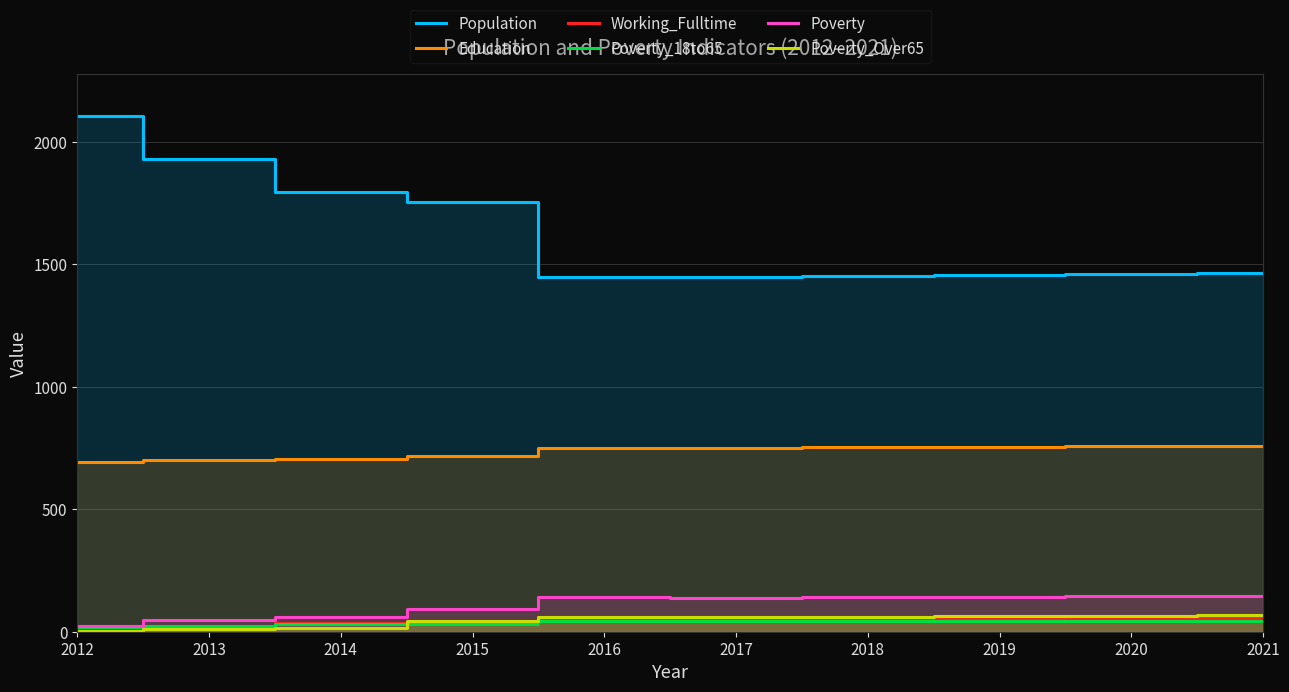

True or false: Working_Fulltime and Poverty cross at least once.

True